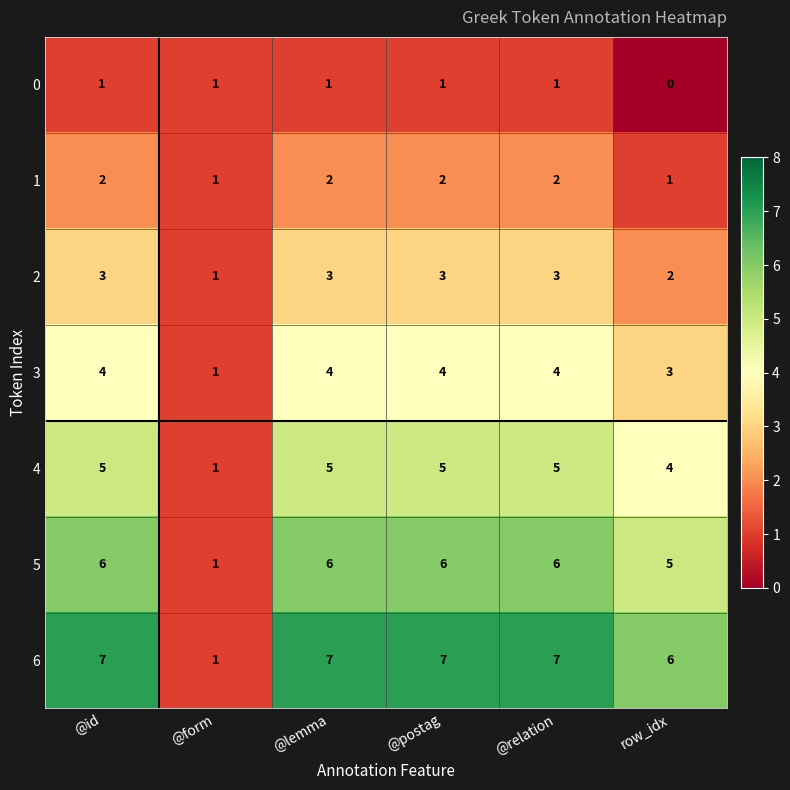

Rank the series by their maximum value, from highest to lowest.

6, 5, 4, 3, 2, 1, 0